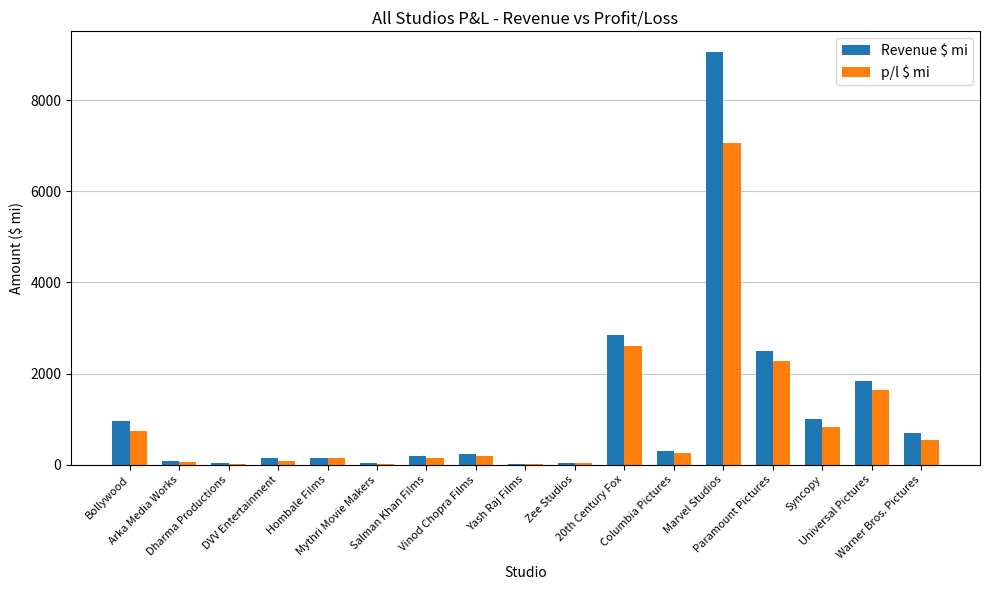

True or false: Revenue $ mi has a value of 583.4 at Paramount Pictures.

False